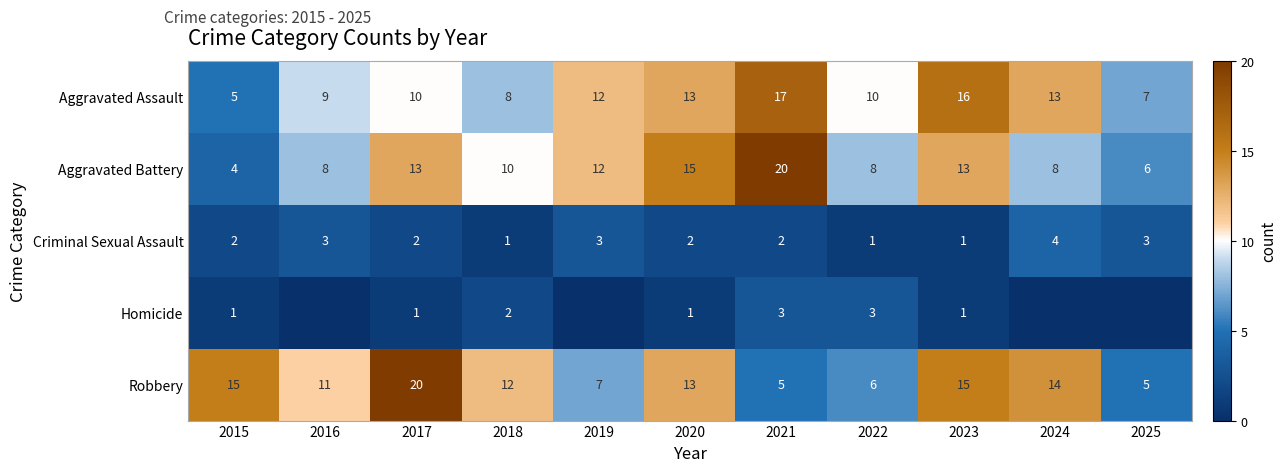

How many Criminal Sexual Assault values are between 1 and 3?

10